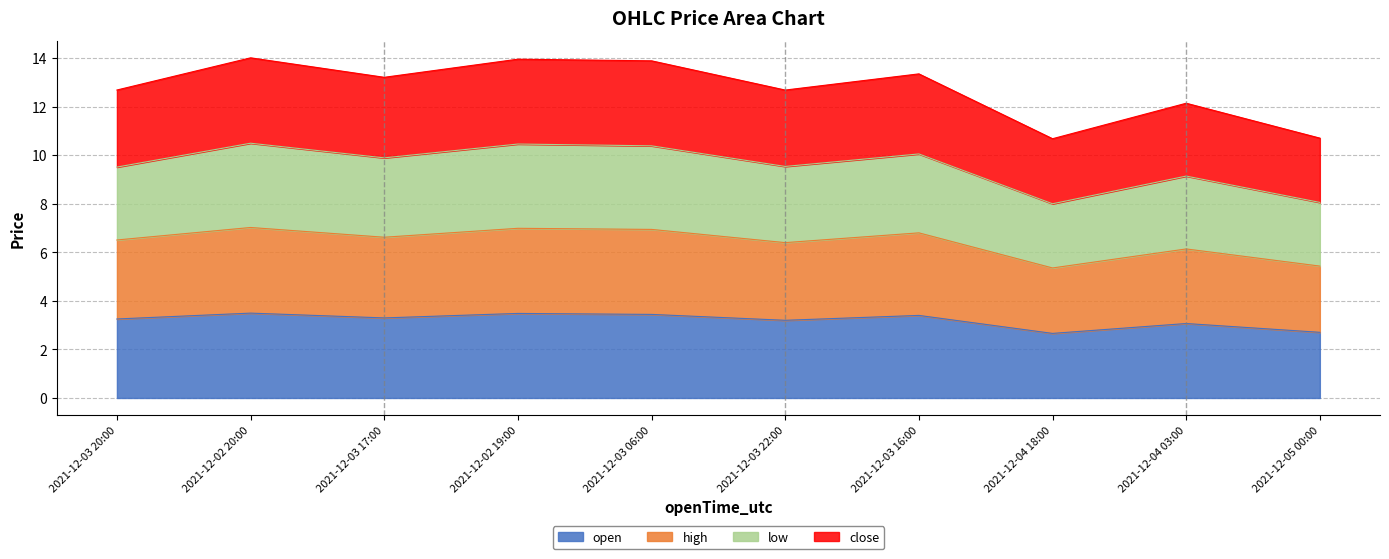

At 2021-12-04 18:00, list the series in order from smallest to largest.

open, high, close, low